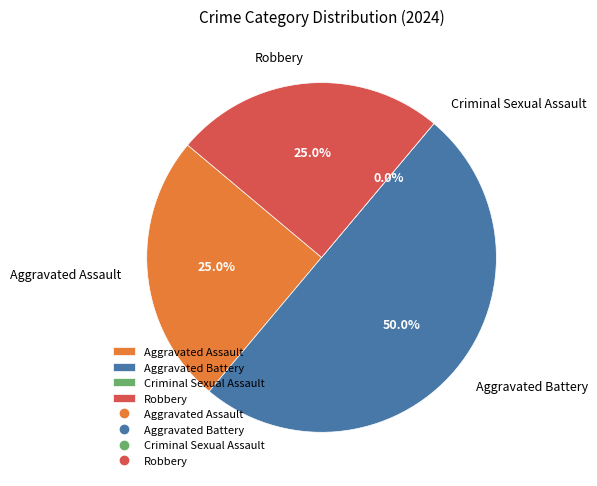

To the nearest percent, what percentage of the pie is Robbery?

25%